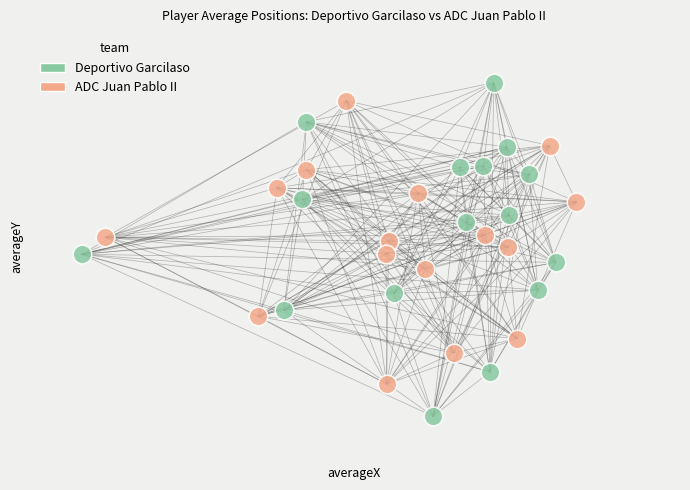

What are all the series names shown in the legend?

Deportivo Garcilaso, ADC Juan Pablo II